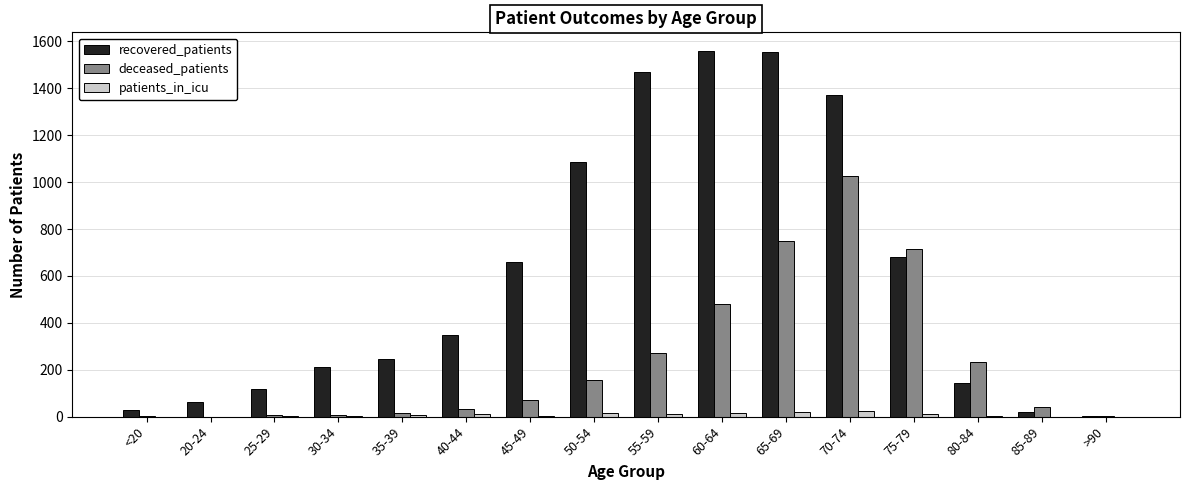

Is it true that deceased_patients equals 17 at 45-49?

False